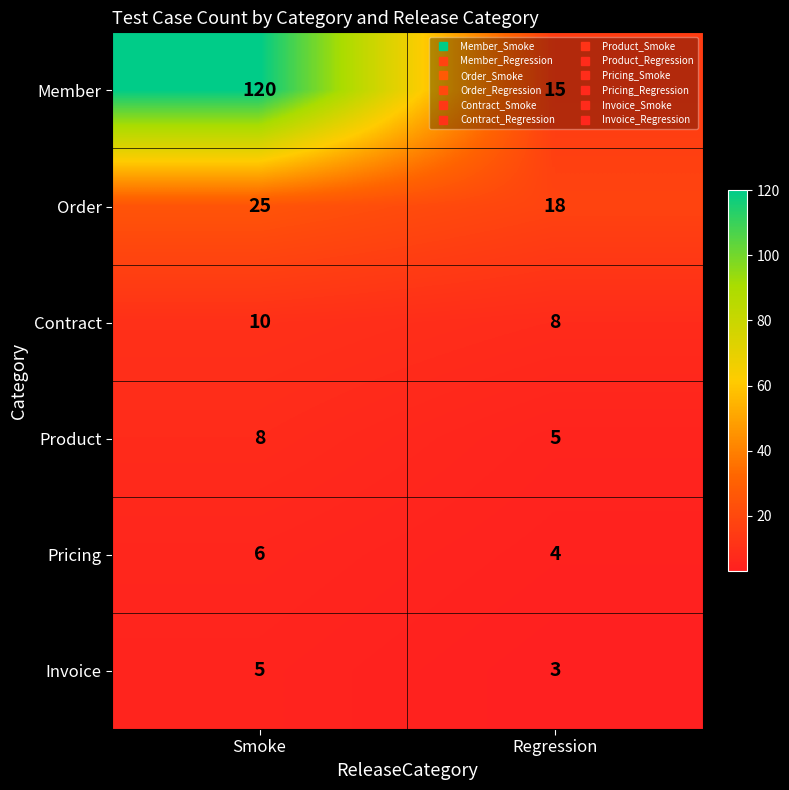

What is the spread (max minus min) of values at Smoke?

115